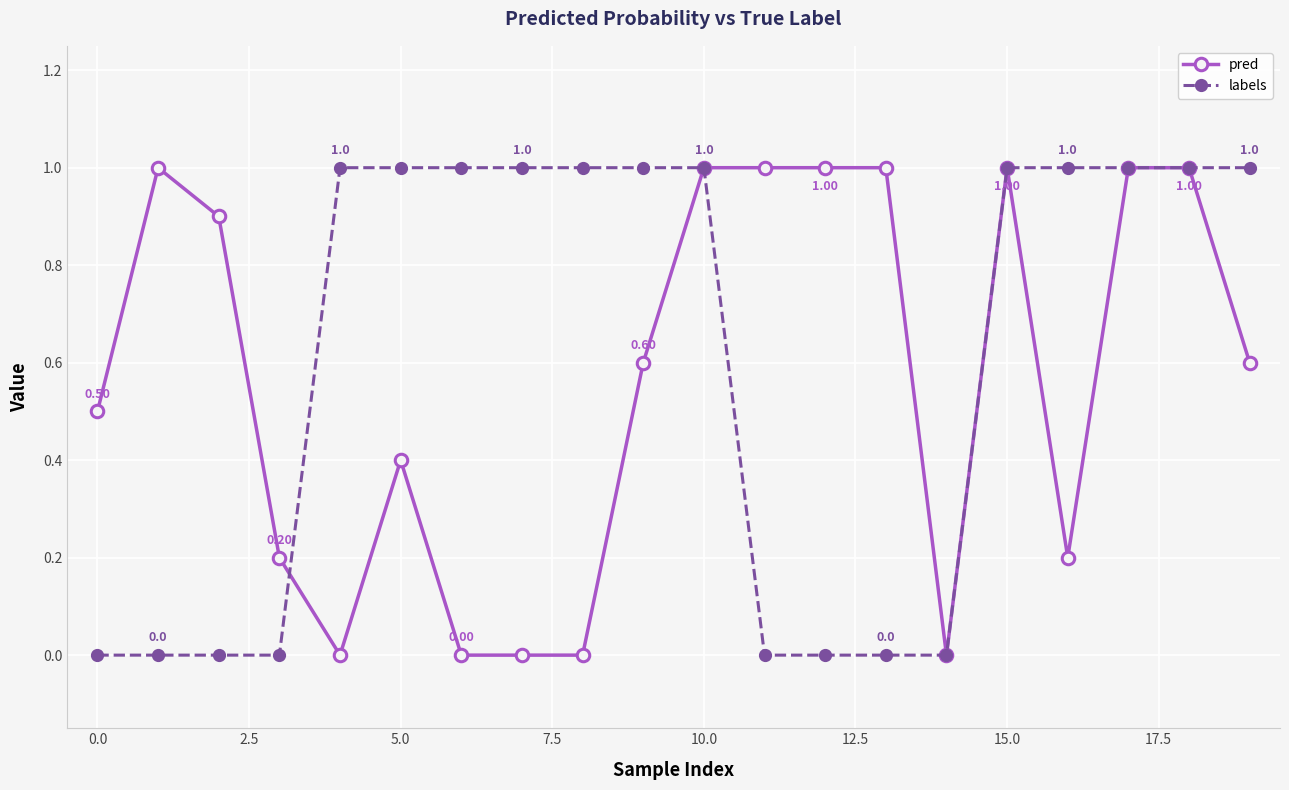

Which series ends up on top after the final intersection of labels and pred?

labels